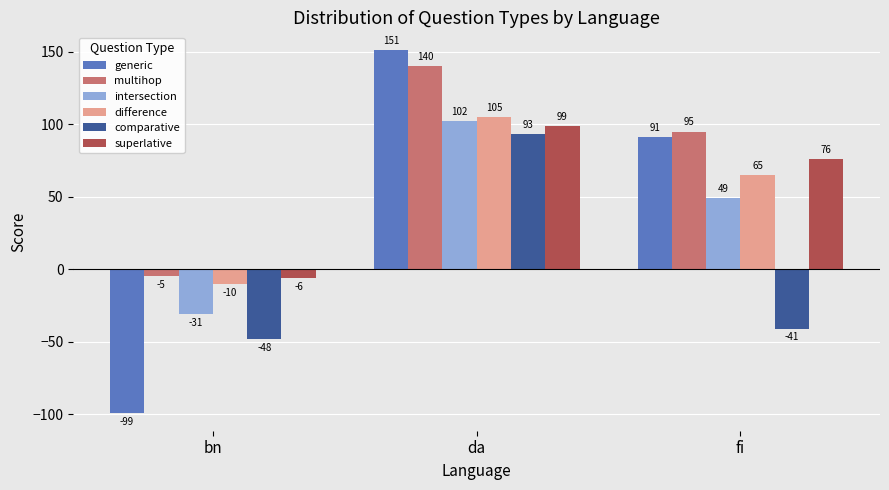

What is the label of the 1st bar from the right?

fi